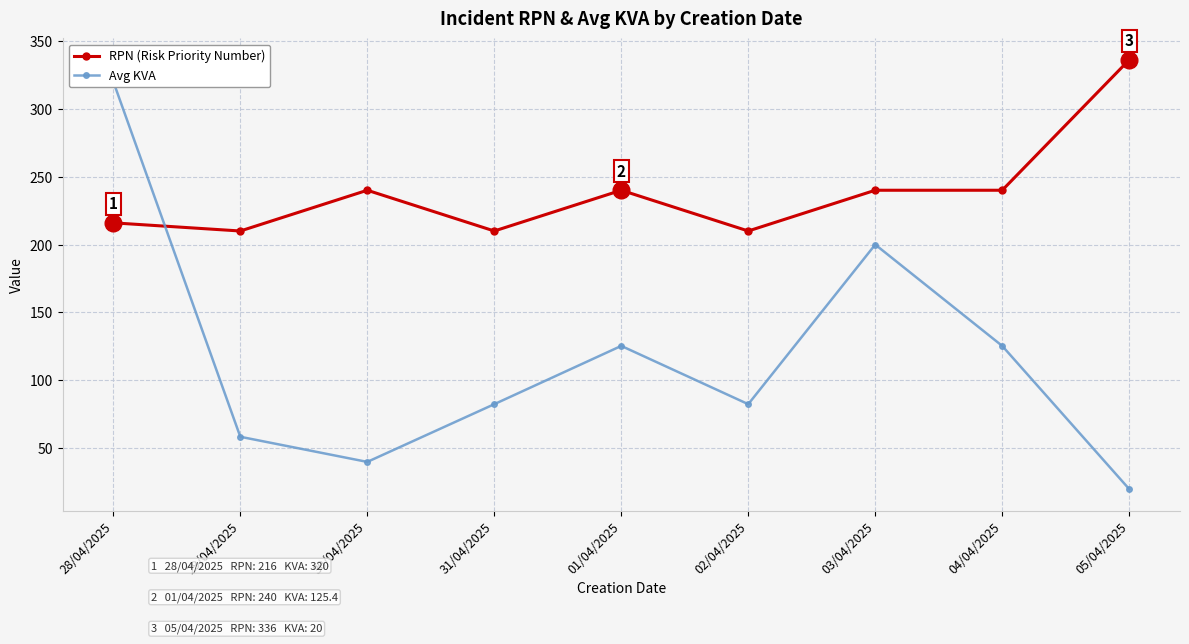

Which series has the largest range (max minus min)?

Avg KVA